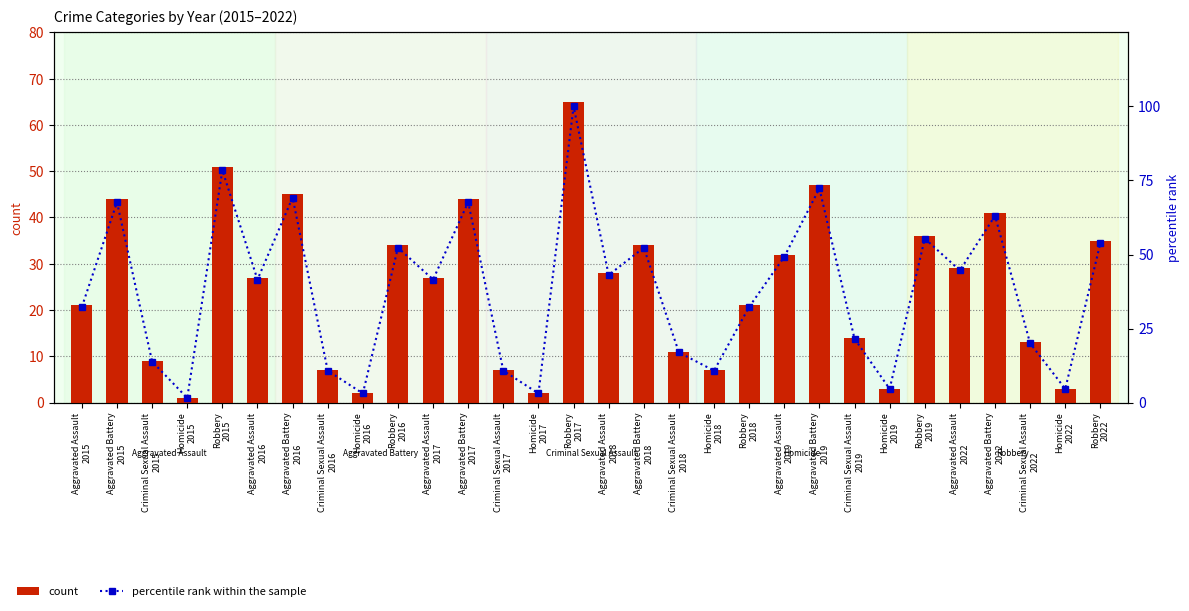

At how many categories does at least one series exceed 87?

1